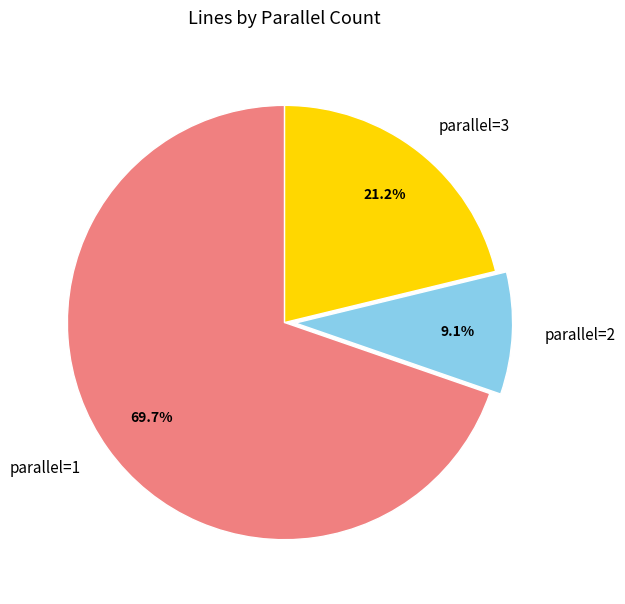

What is the ratio of the value at parallel=2 to the value at parallel=3?

0.4